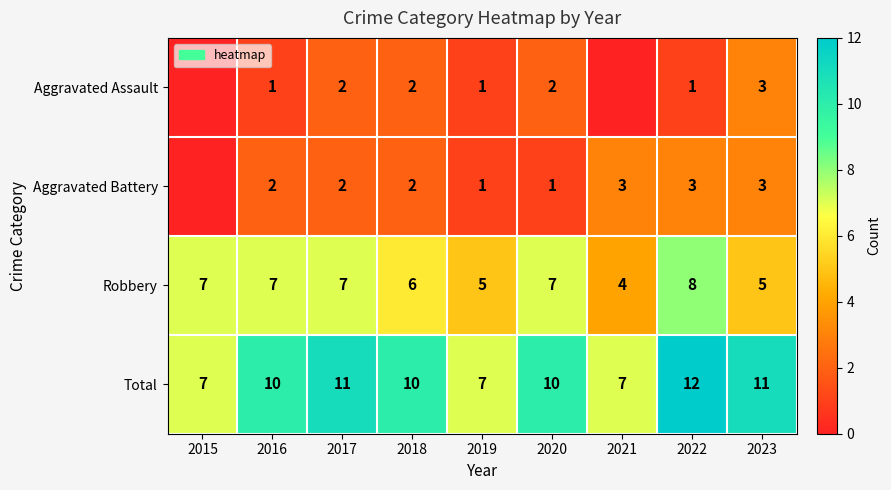

Is the value of Total at 2018 greater than the value of Robbery at 2015?

Yes